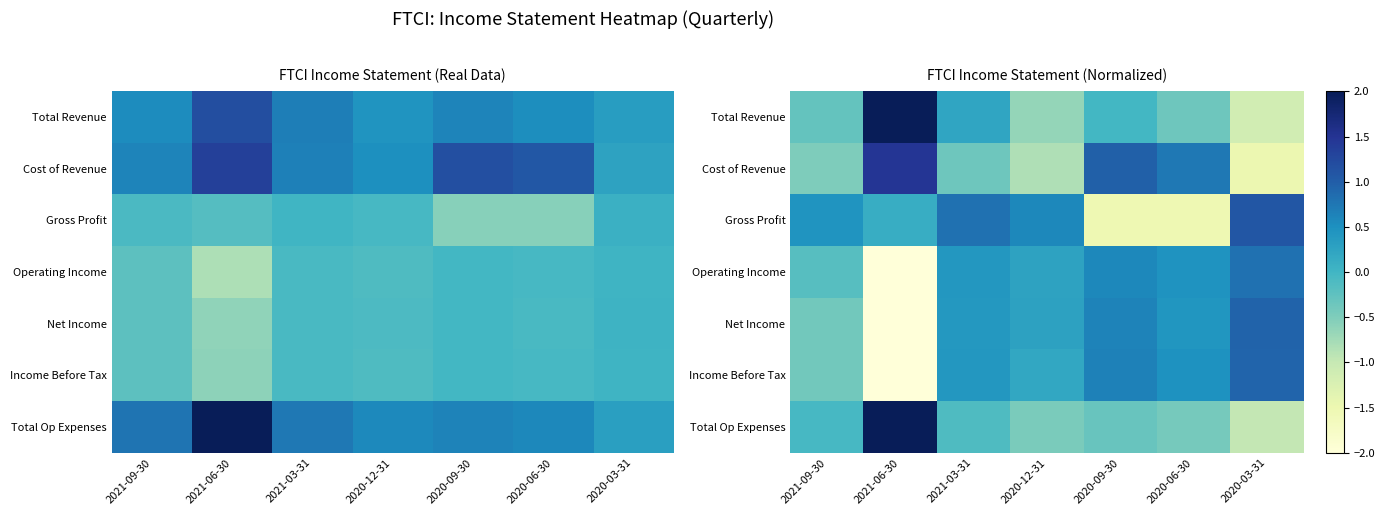

How many data points does each series have?

7